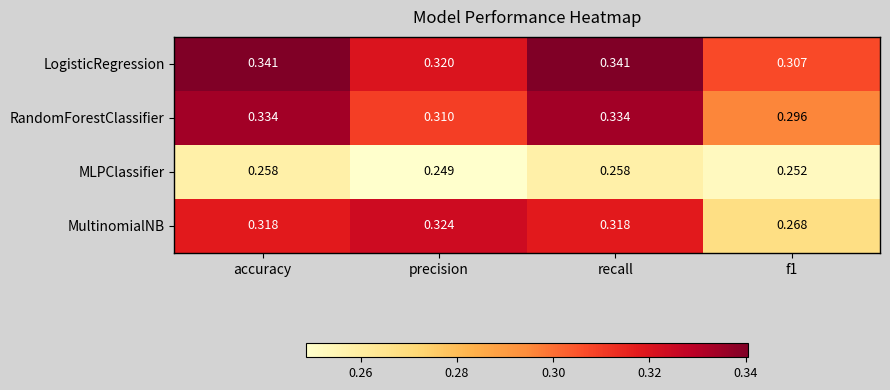

Is the value of LogisticRegression at precision greater than the value of MultinomialNB at recall?

Yes